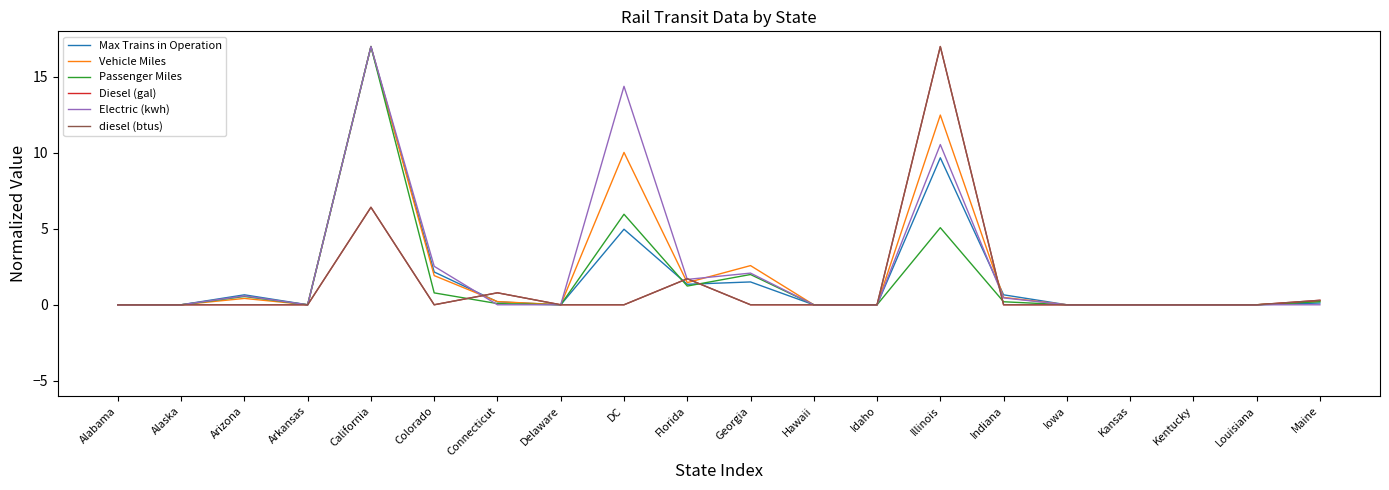

How many times do Max Trains in Operation and Passenger Miles cross each other?

2